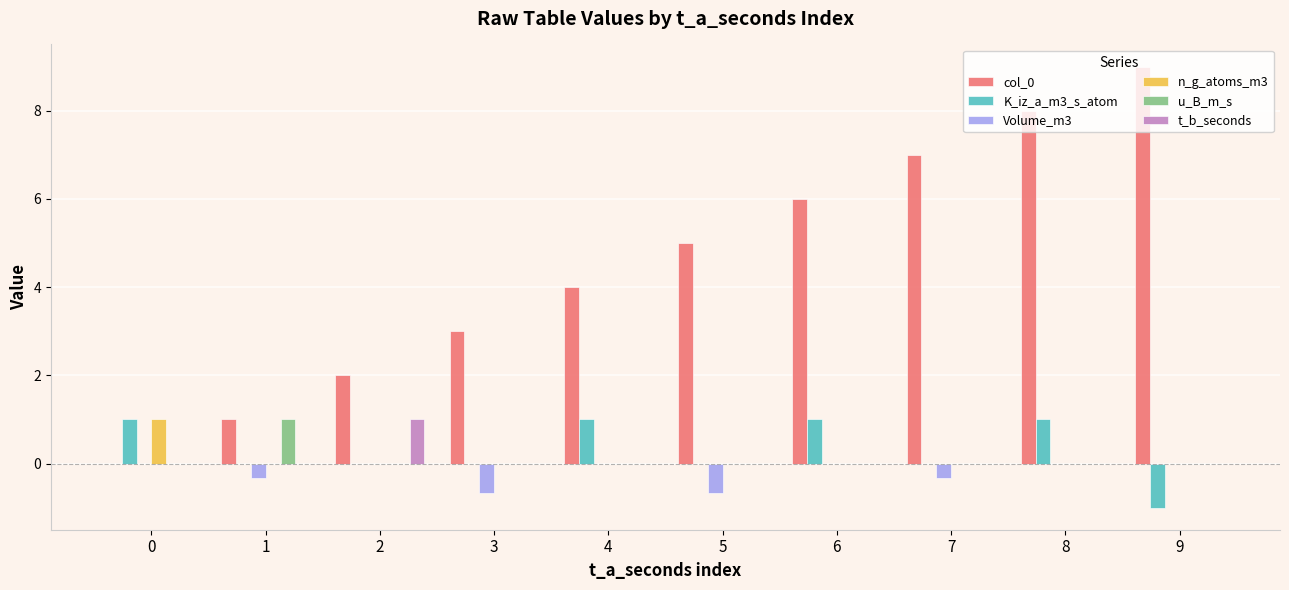

What is the greatest value displayed?

9.0